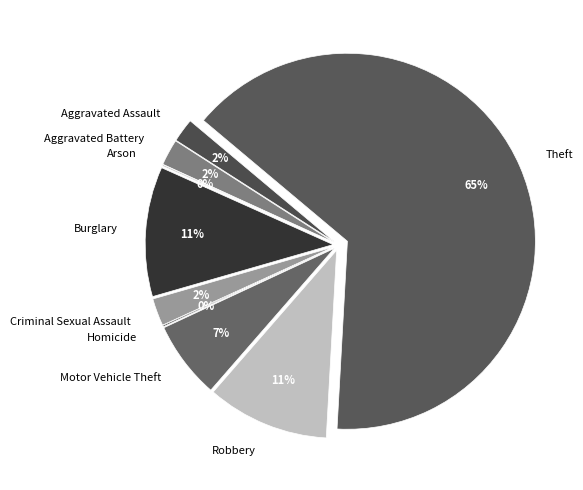

Count the number of slices in the pie.

9